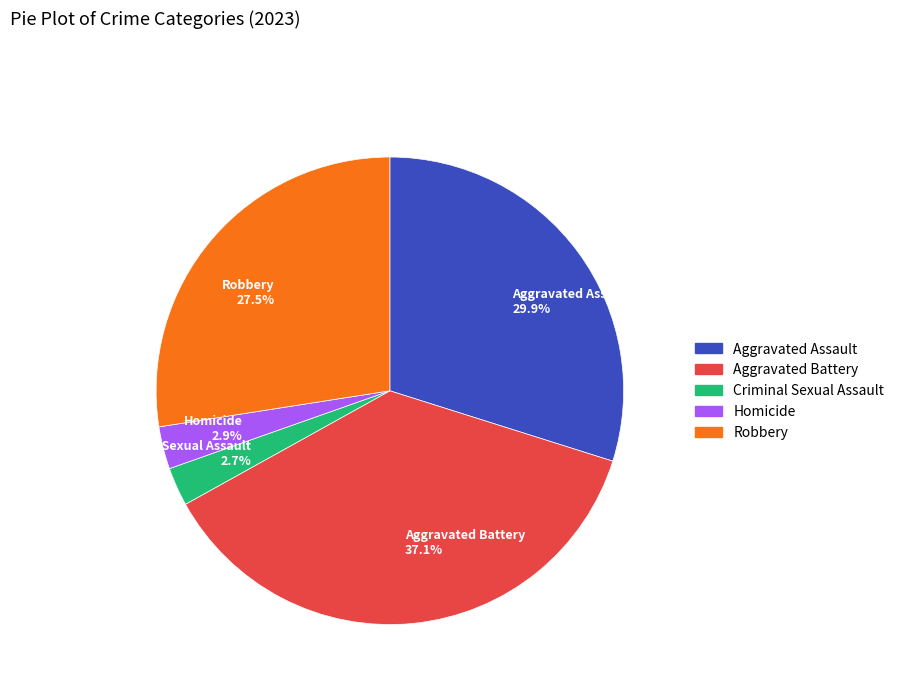

What is the largest slice in the pie chart?

Aggravated Battery